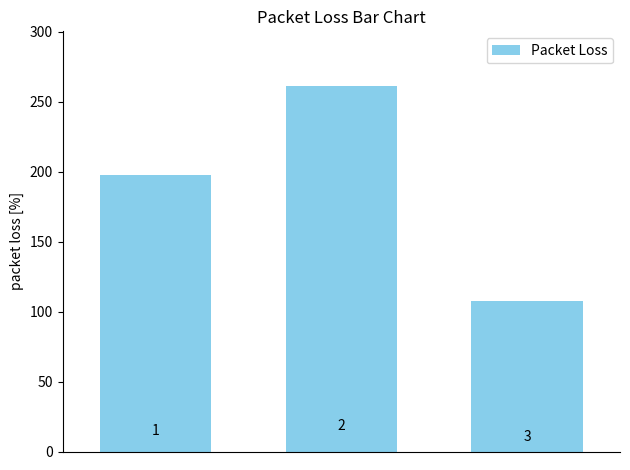

Reading left to right, what are all the values shown in this chart?

197.7	261.2	107.4